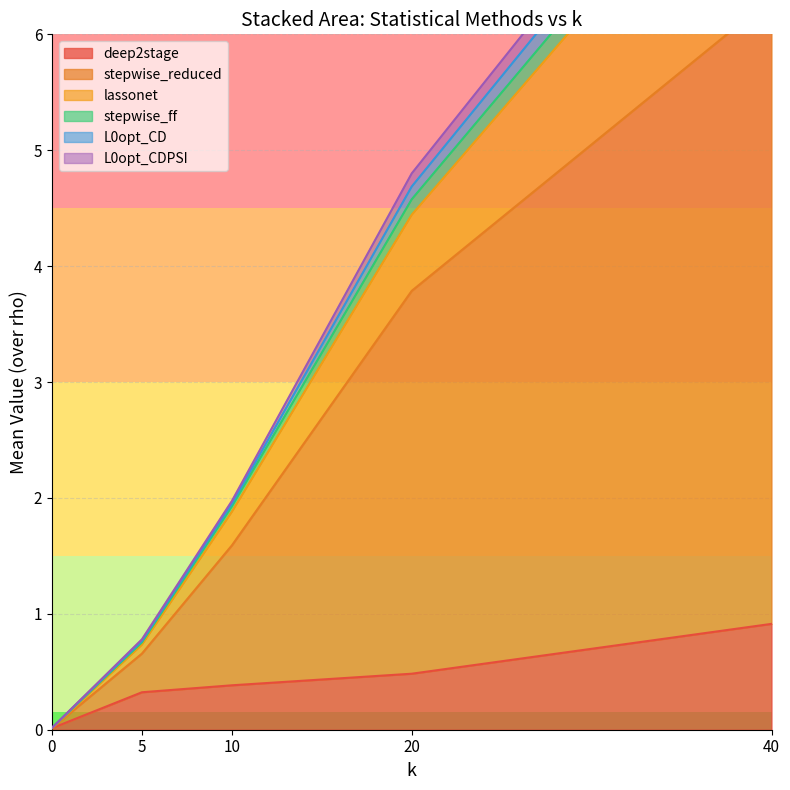

How many lines are shown in the chart?

6